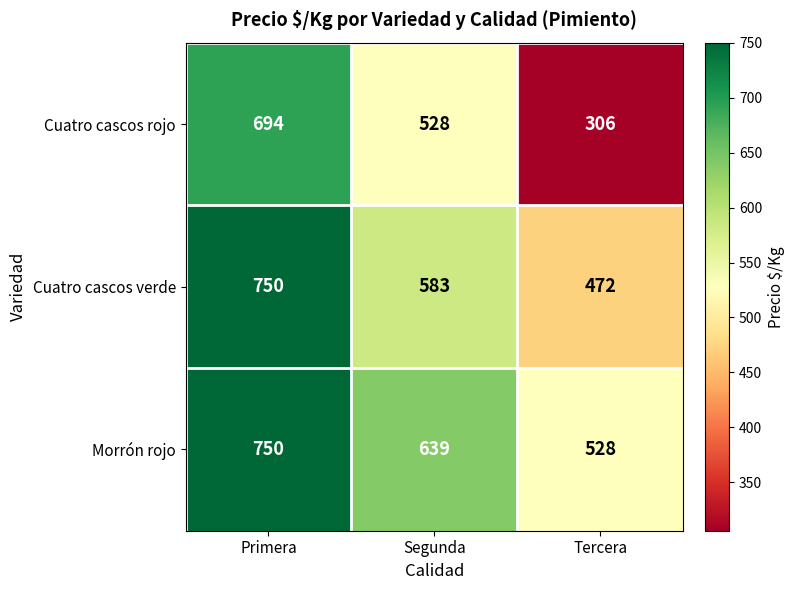

The Morrón rojo series shows 797 at Tercera. True or false?

False